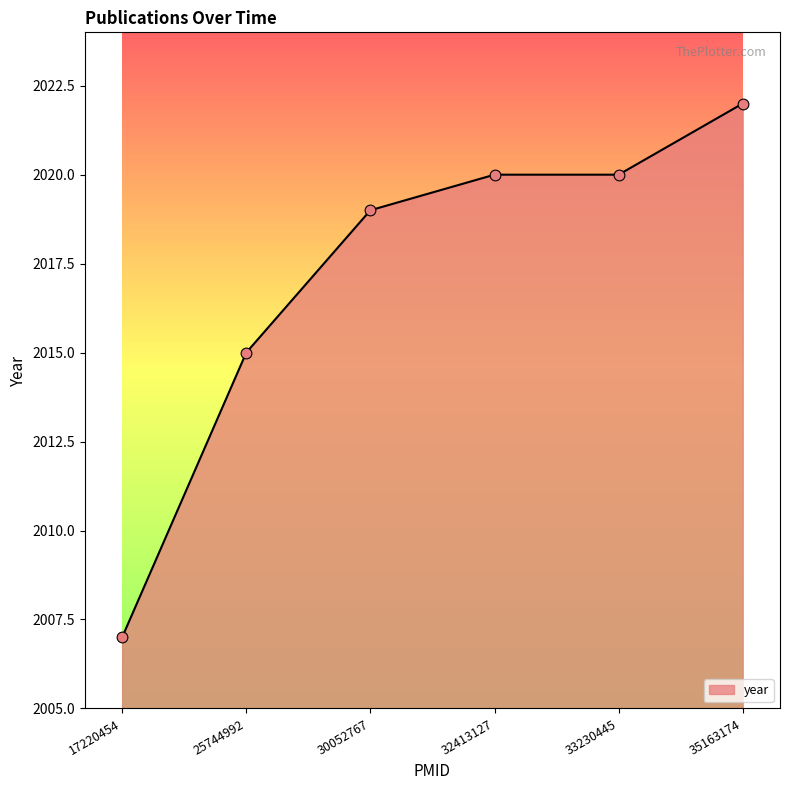

What is the change in value from 25744992 to 35163174?

+7